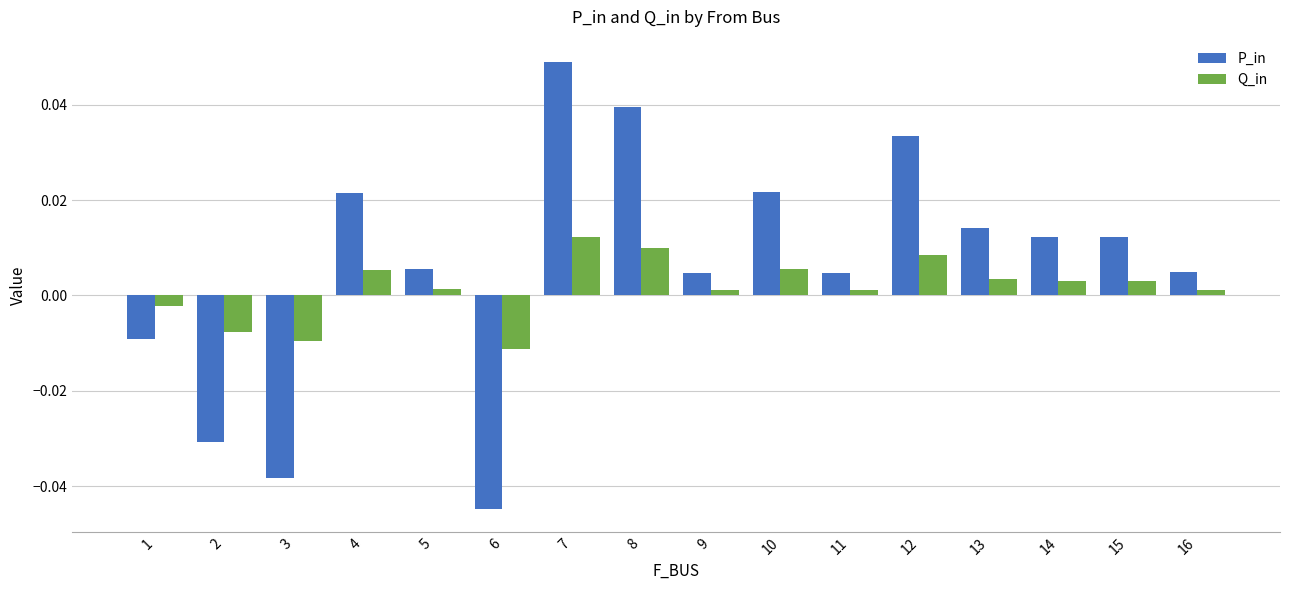

How many bars are there in each group?

2